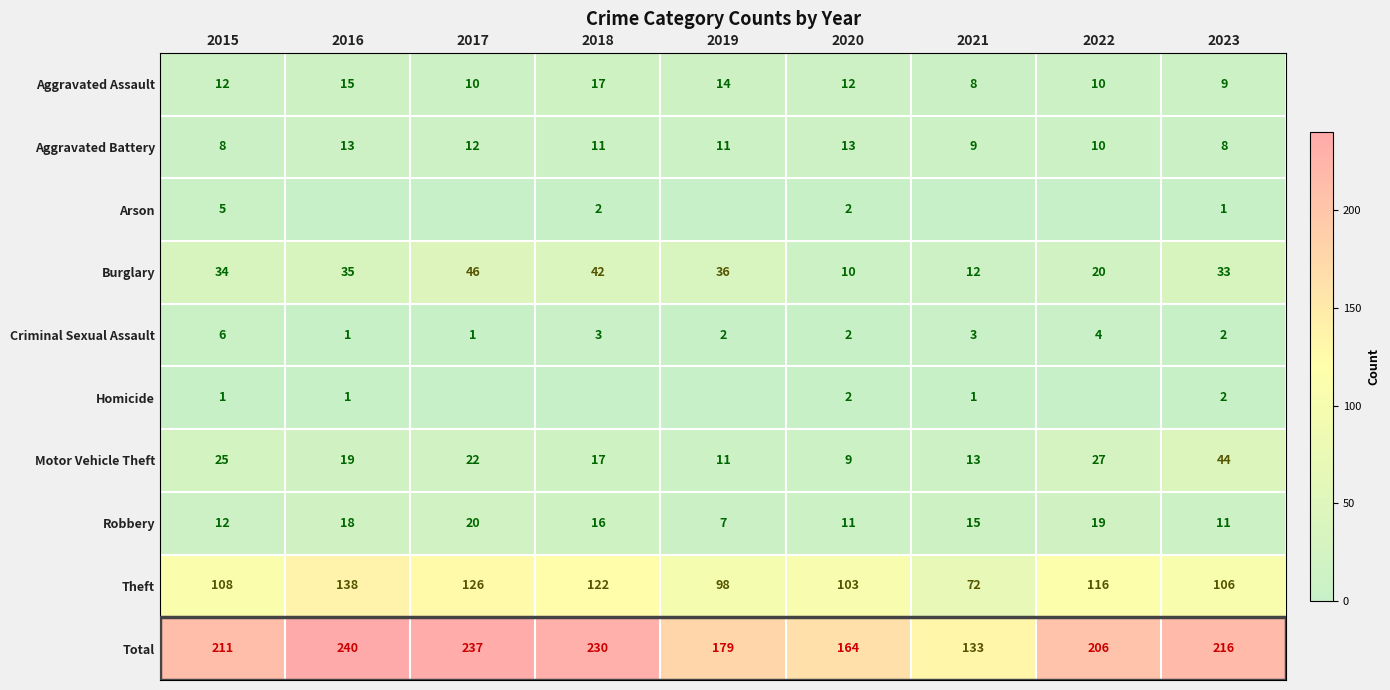

Rank the categories by Total value from lowest to highest.

2021, 2020, 2019, 2022, 2015, 2023, 2018, 2017, 2016